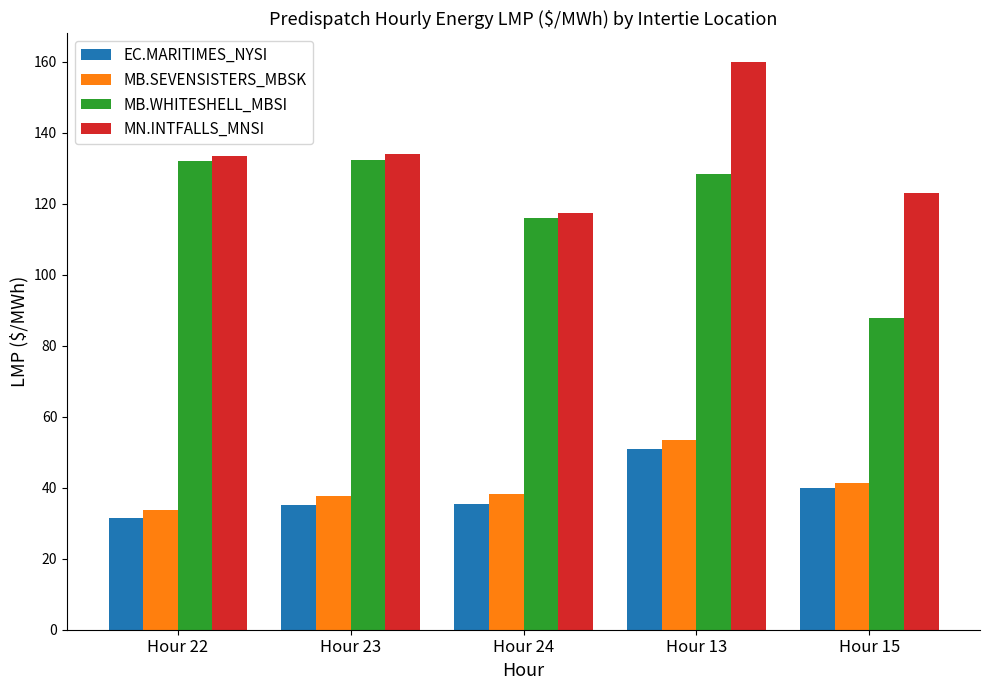

What is the difference between the second highest and second lowest values in the MN.INTFALLS_MNSI series?

11.0